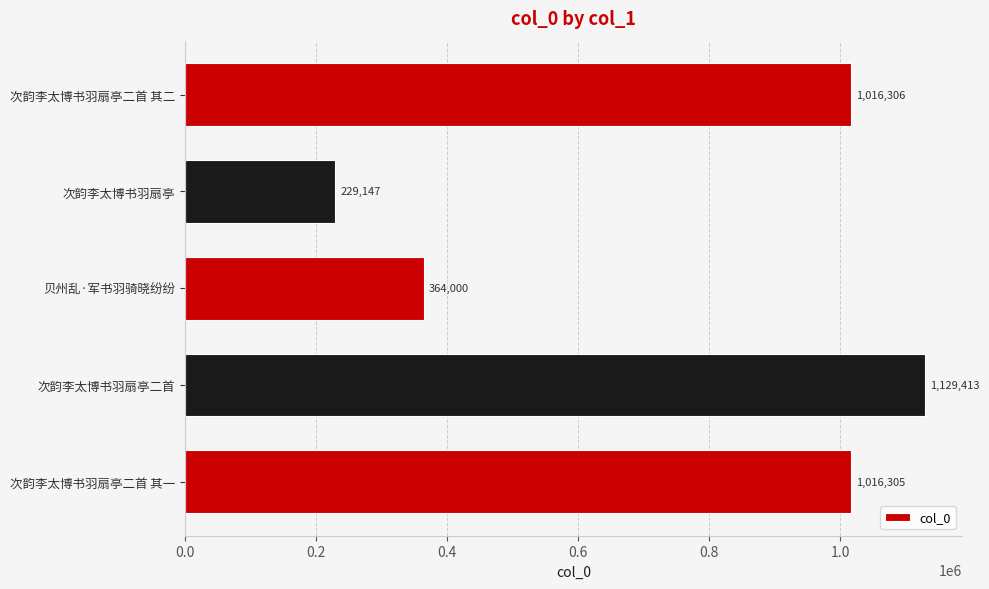

What value does the data have at 贝州乱·军书羽骑晓纷纷, to the nearest 10?

364000